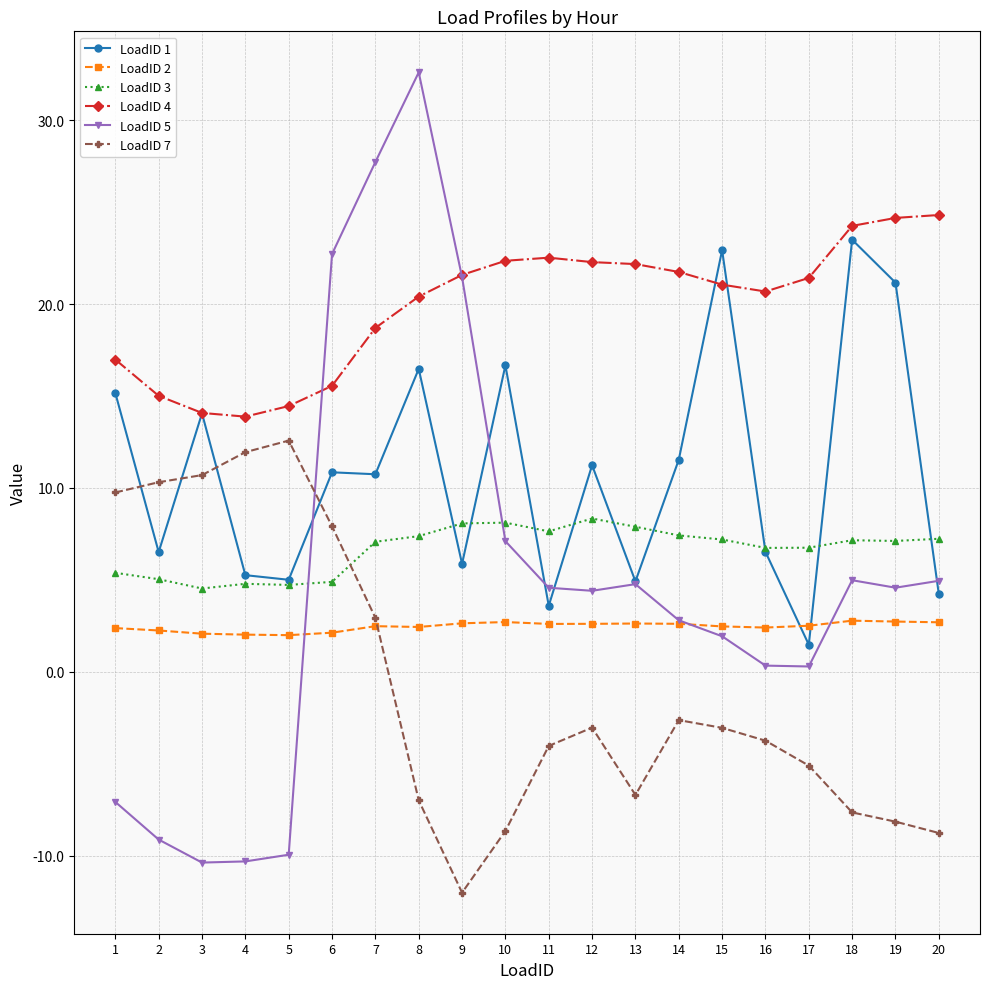

Which series has the largest range (max minus min)?

LoadID 5